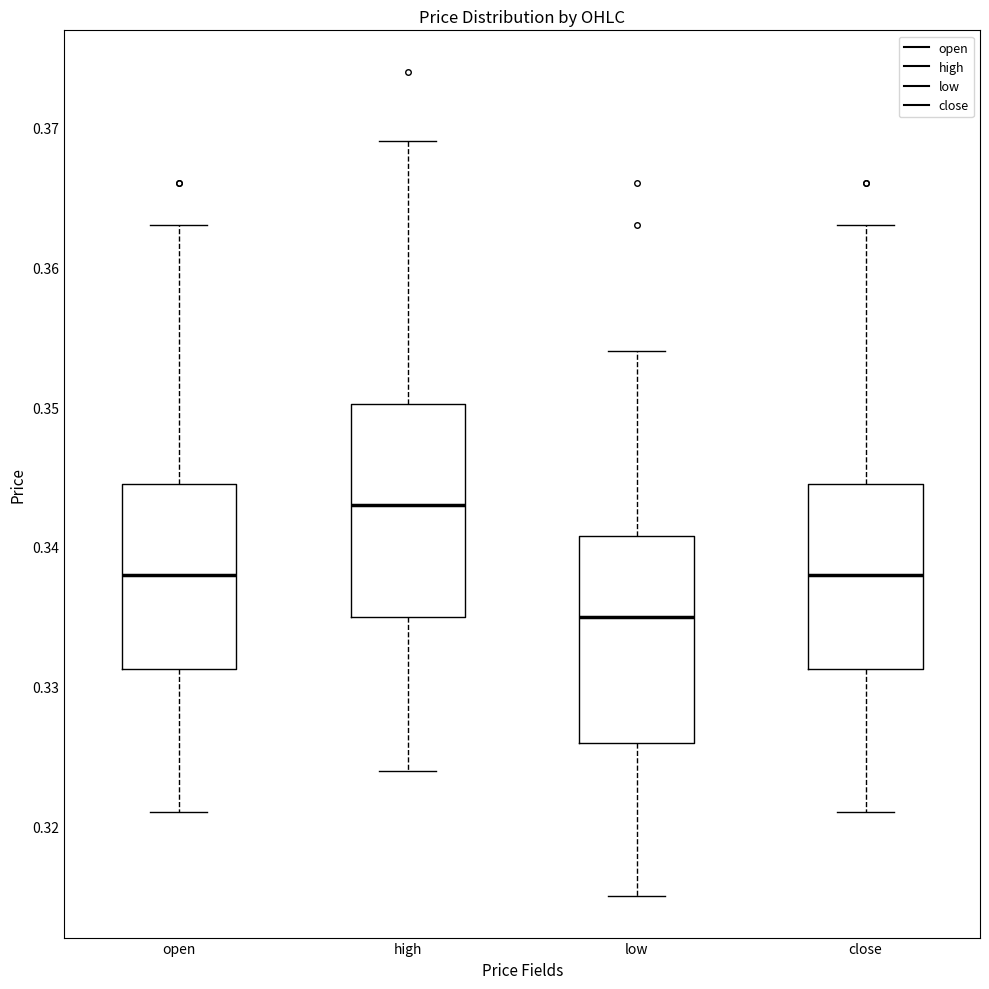

Reading left to right, transcribe this box plot: for each box, give where its median line is, the range the box spans, and where its two whiskers end, as read against the y-axis. The values are not printed on the chart, so give them approximately, as read against the axis.

open: median 0.338, box 0.331 to 0.345, whiskers 0.321 to 0.363
high: median 0.343, box 0.335 to 0.350, whiskers 0.324 to 0.369
low: median 0.335, box 0.326 to 0.341, whiskers 0.315 to 0.354
close: median 0.338, box 0.331 to 0.345, whiskers 0.321 to 0.363